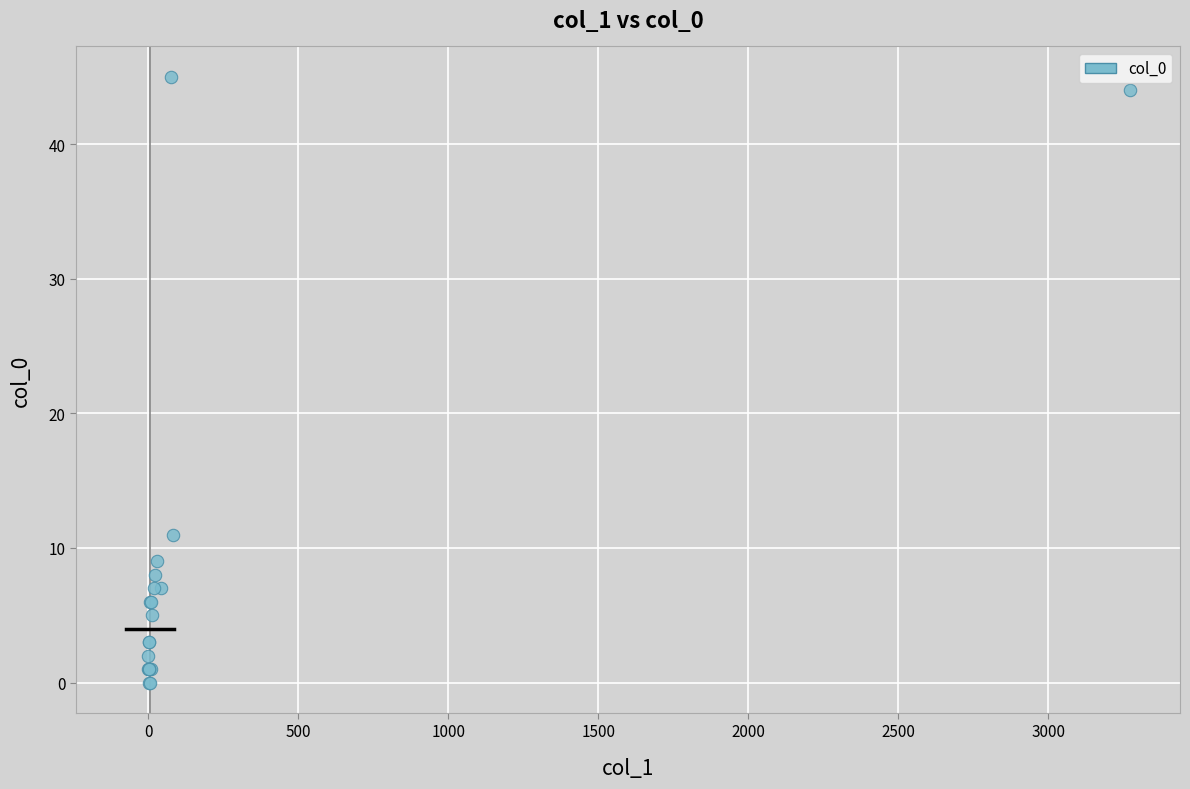

What Y value in the scatter plot is closest to 22?

11